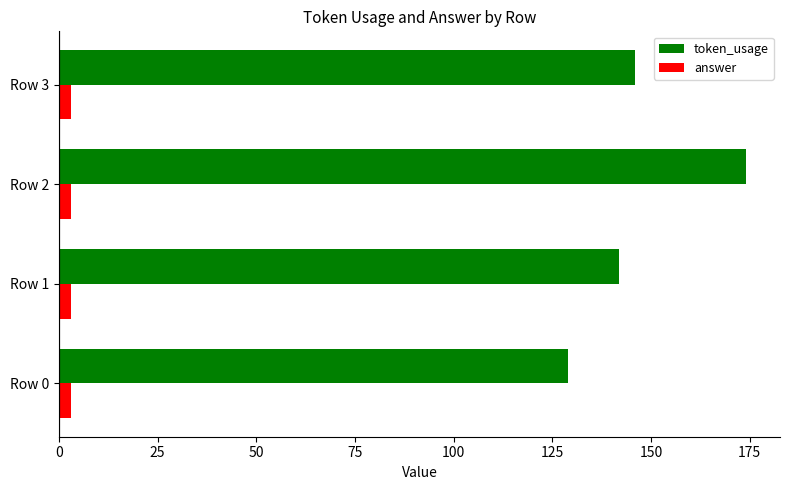

What is the sum of all answer values?

12